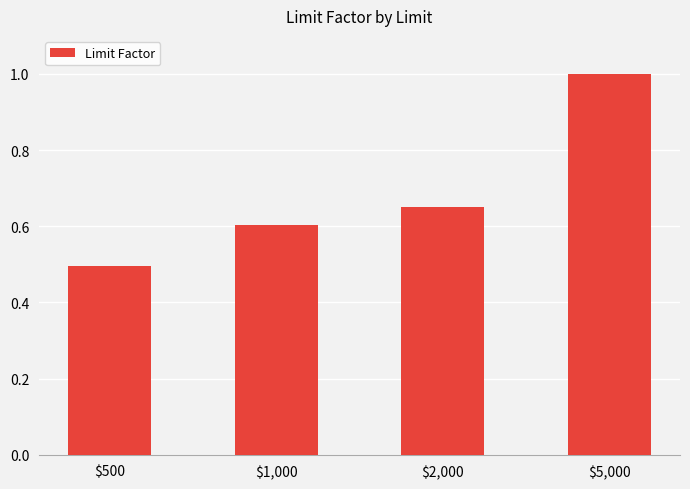

What is the difference between the maximum and minimum values?

0.5